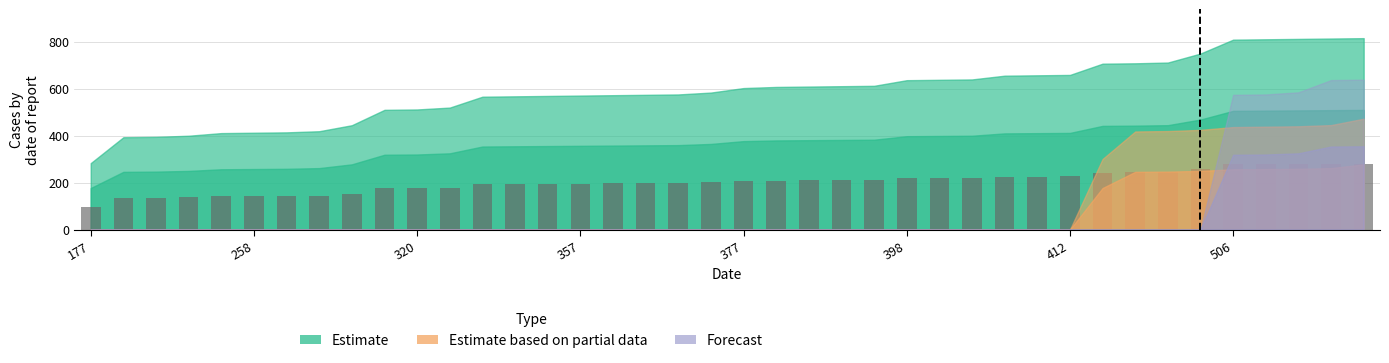

What is the greatest value displayed?

280.5